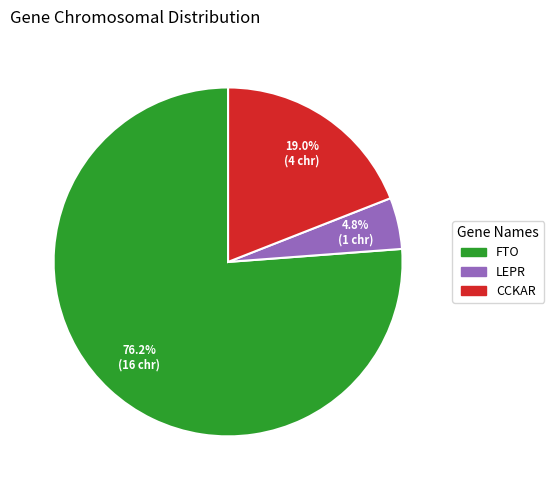

To the nearest percent, what is the difference between the LEPR and FTO slice percentages?

71%